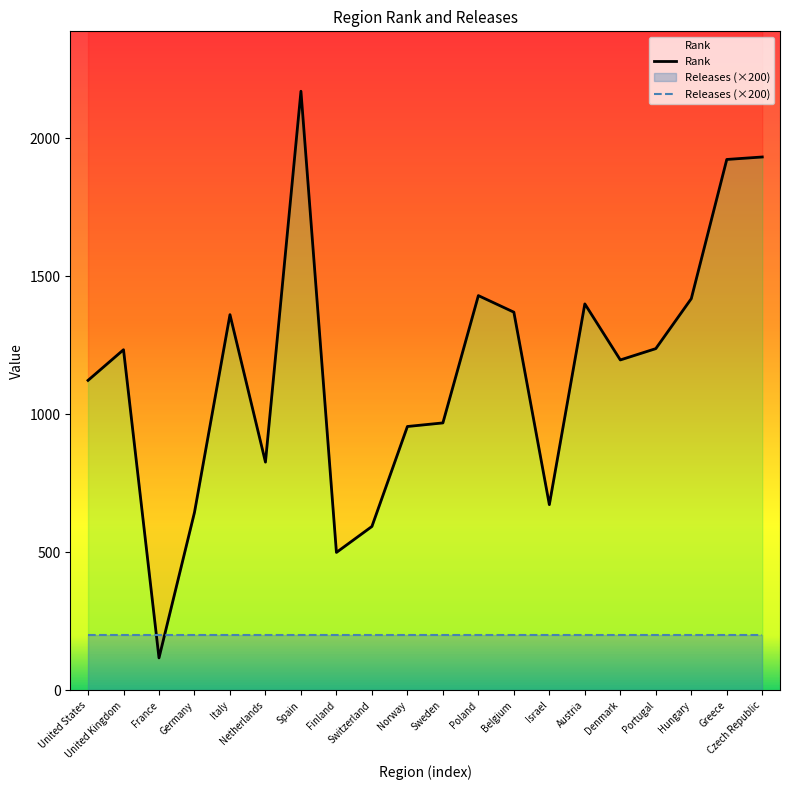

How many lines are shown in the chart?

1